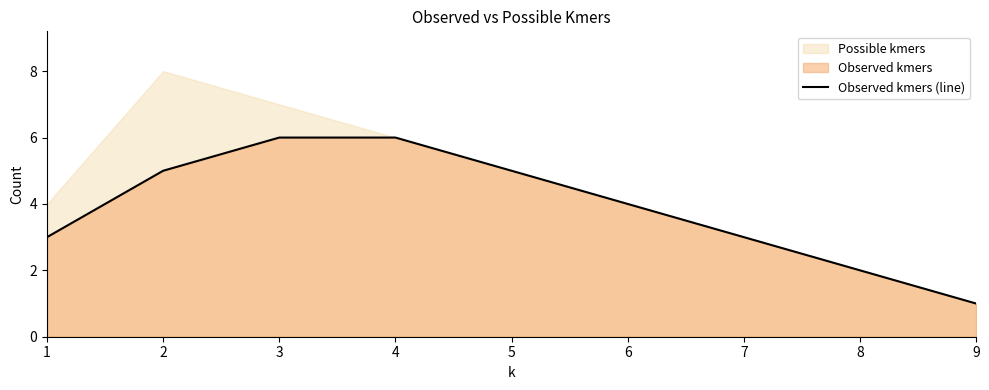

Reading right to left, what are all the values shown in this chart?

1	2	3	4	5	6	6	5	3